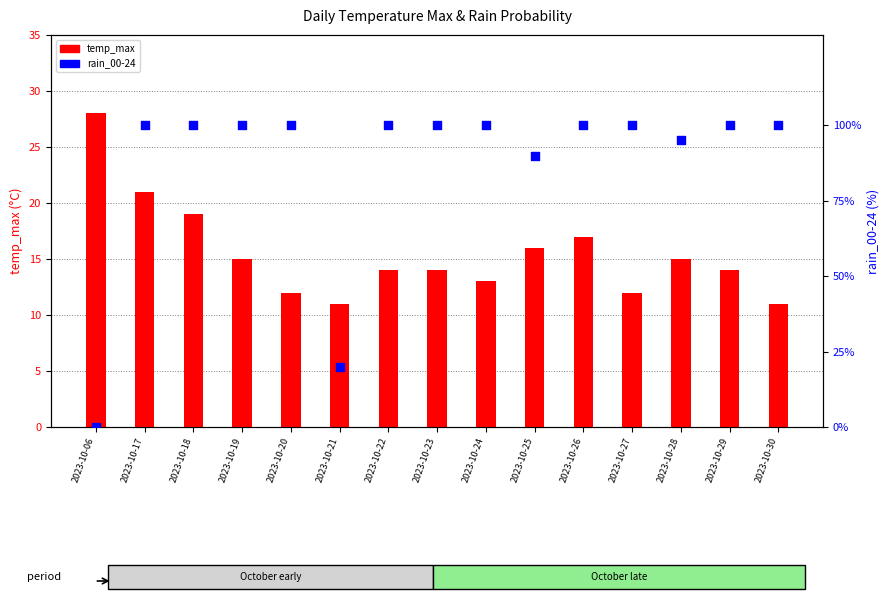

What are all the series names shown in the legend?

temp_max, rain_00-24